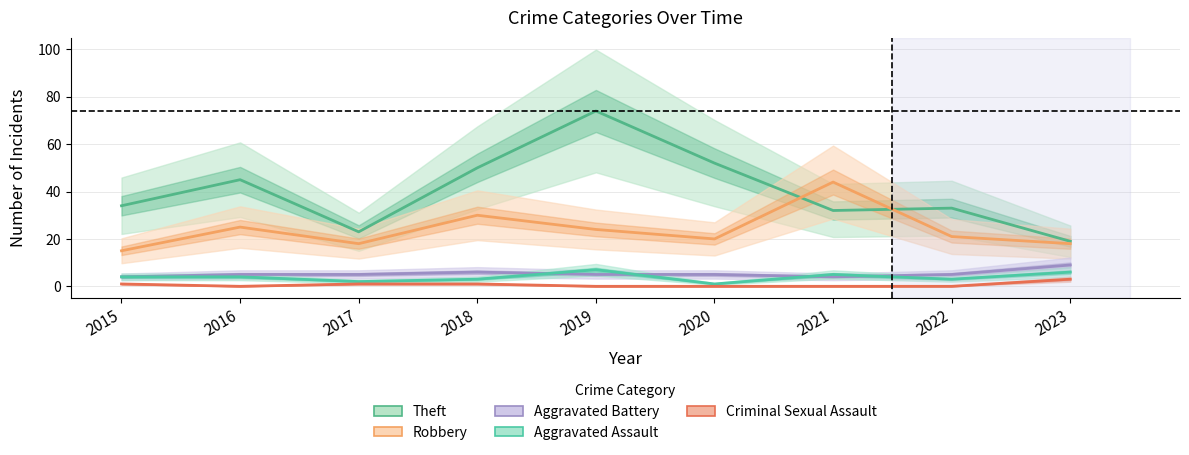

Between 2019 and 2023, which series saw the biggest shift?

Theft